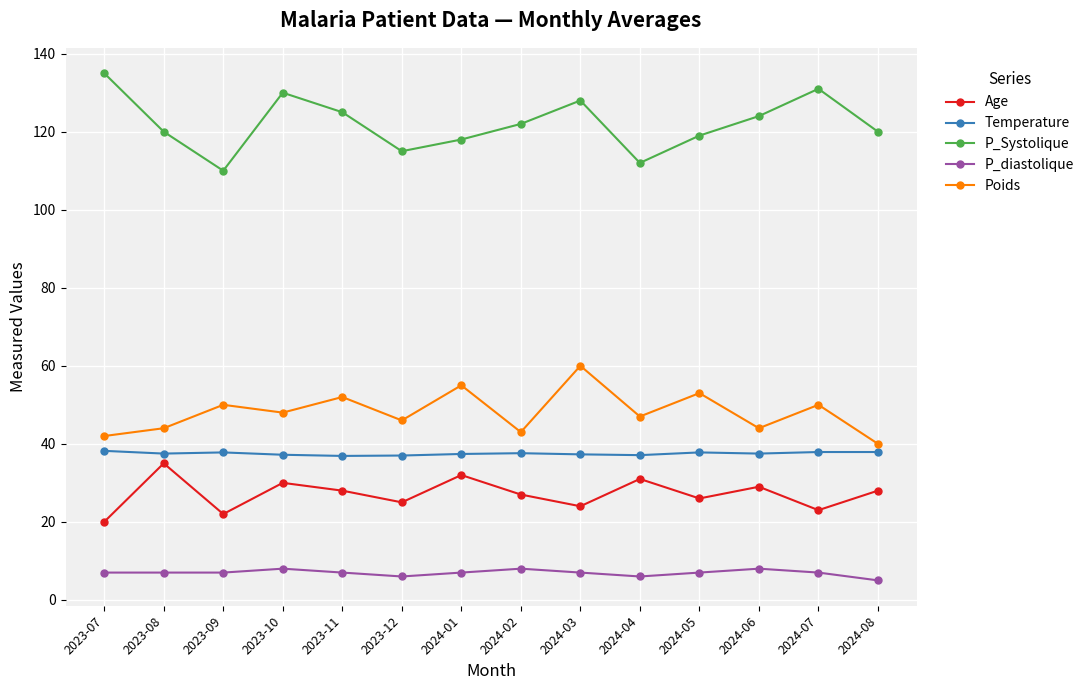

True or false: Poids has a value of 66.0 at 2024-07.

False